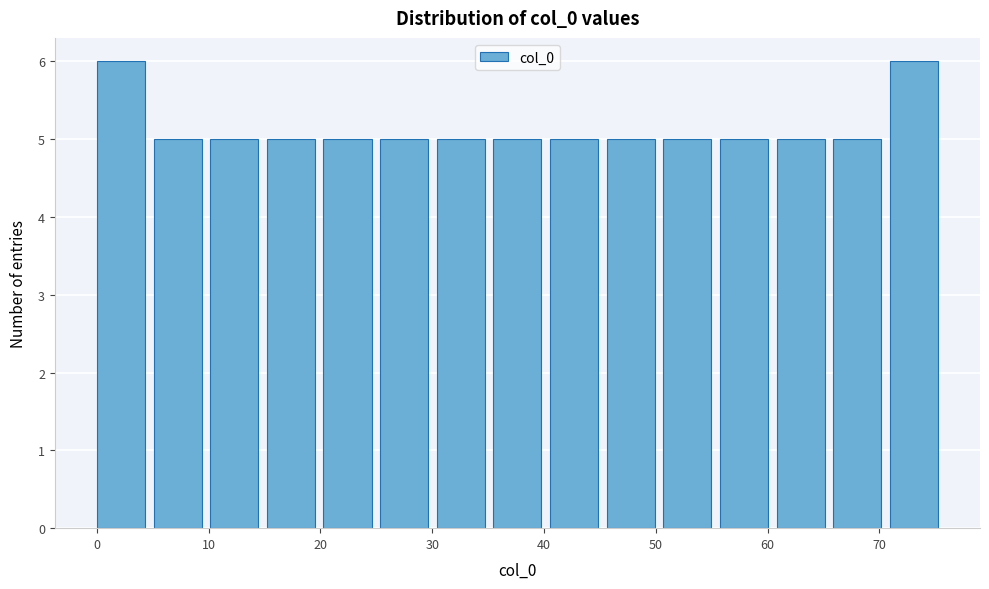

Reading left to right, list every bar in this chart as the range it spans on the x-axis followed by its height. Neither the bar edges nor the heights are printed on the chart, so give them approximately, as read against the axes.

0 to 5: 6
5 to 10: 5
10 to 15: 5
15 to 20: 5
20 to 25: 5
25 to 30: 5
30 to 35: 5
35 to 41: 5
41 to 46: 5
46 to 51: 5
51 to 56: 5
56 to 61: 5
61 to 66: 5
66 to 71: 5
71 to 76: 6